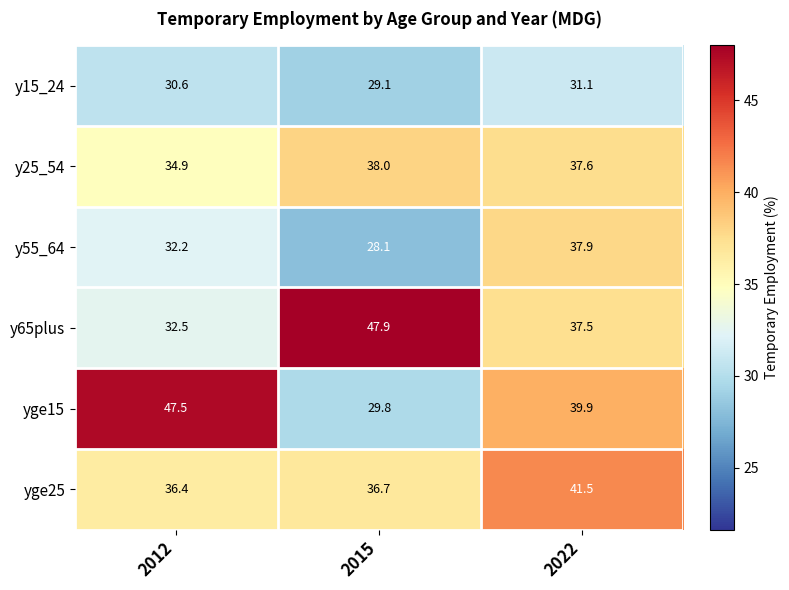

Which series changed the most between 2015 and 2022?

y65plus